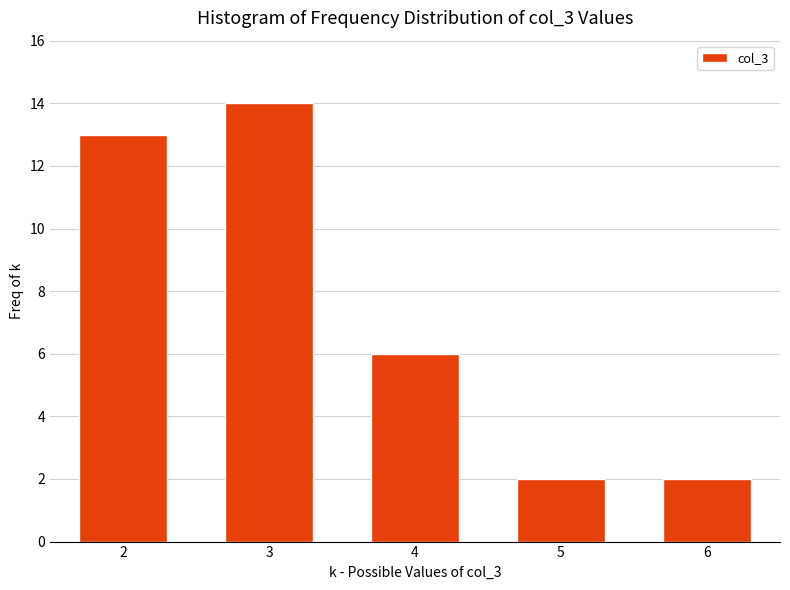

Reading right to left, list all the values displayed in this chart.

6=2	5=2	4=6	3=14	2=13